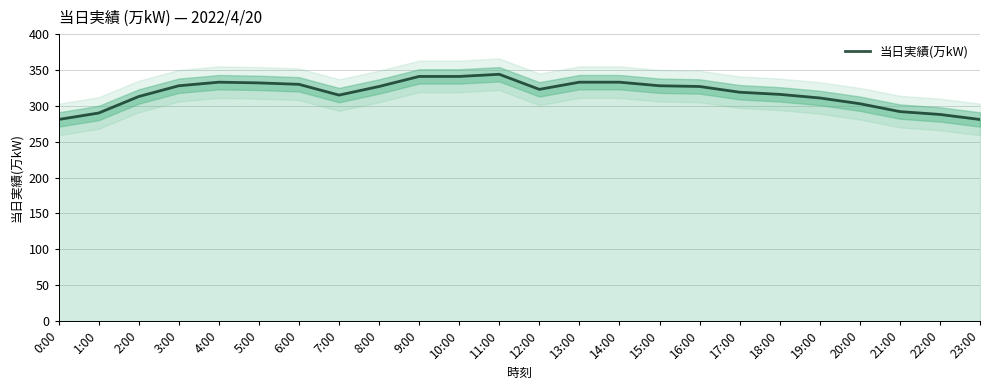

What is the label of the 1st point from the right?

23:00